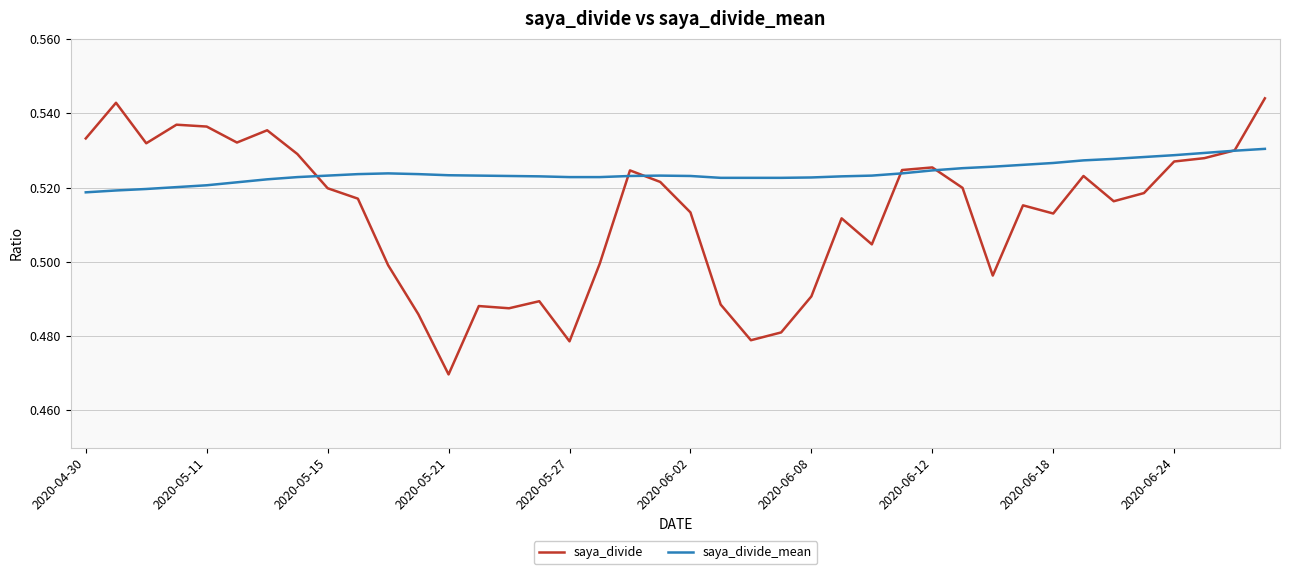

List the series in order of their overall mean, lowest first.

saya_divide, saya_divide_mean